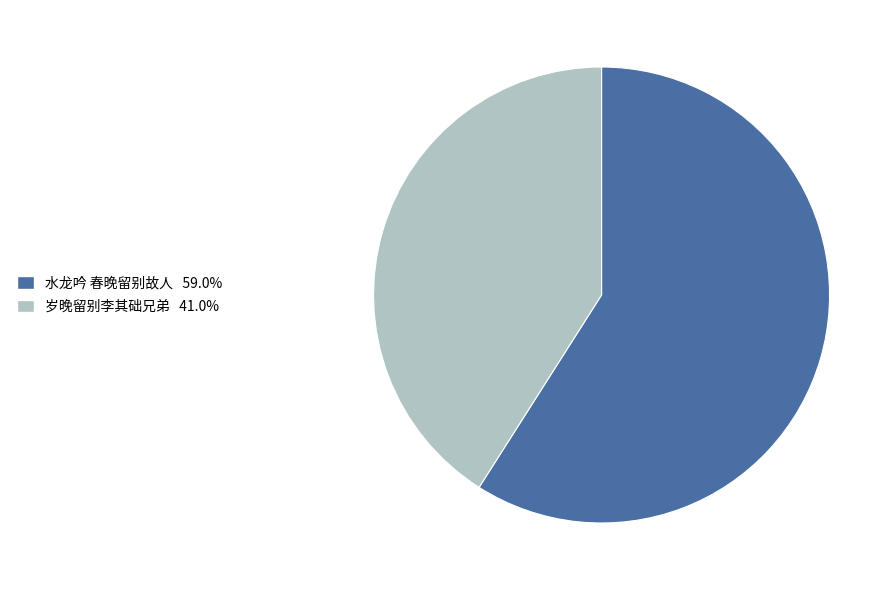

Is 水龙吟 春晚留别故人 the majority of the pie?

Yes